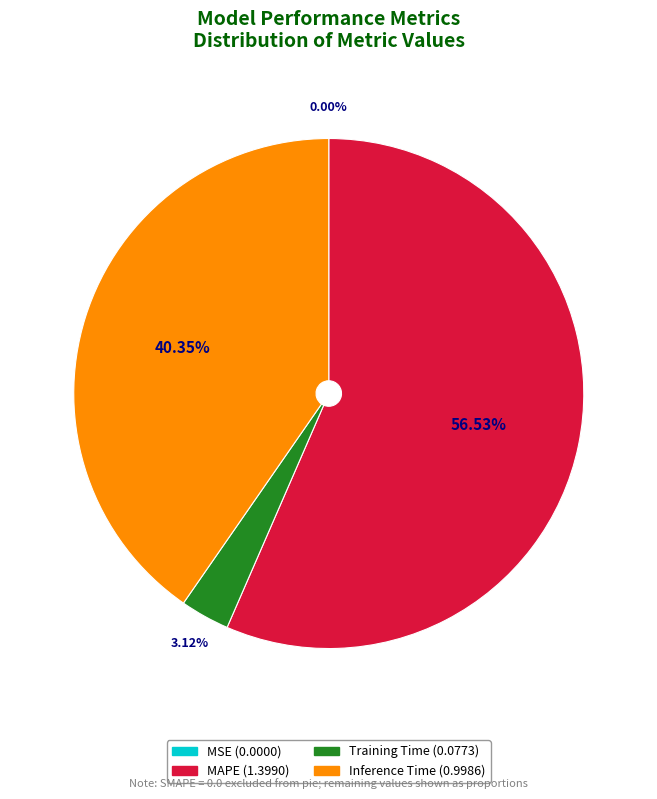

Does any single category account for the majority?

Yes